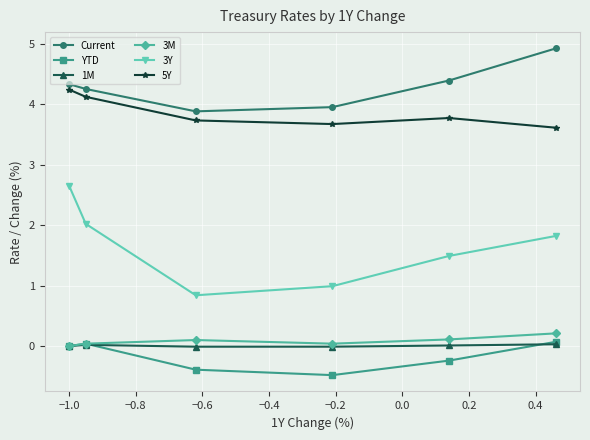

What are all the series names shown in the legend?

Current, YTD, 1M, 3M, 3Y, 5Y